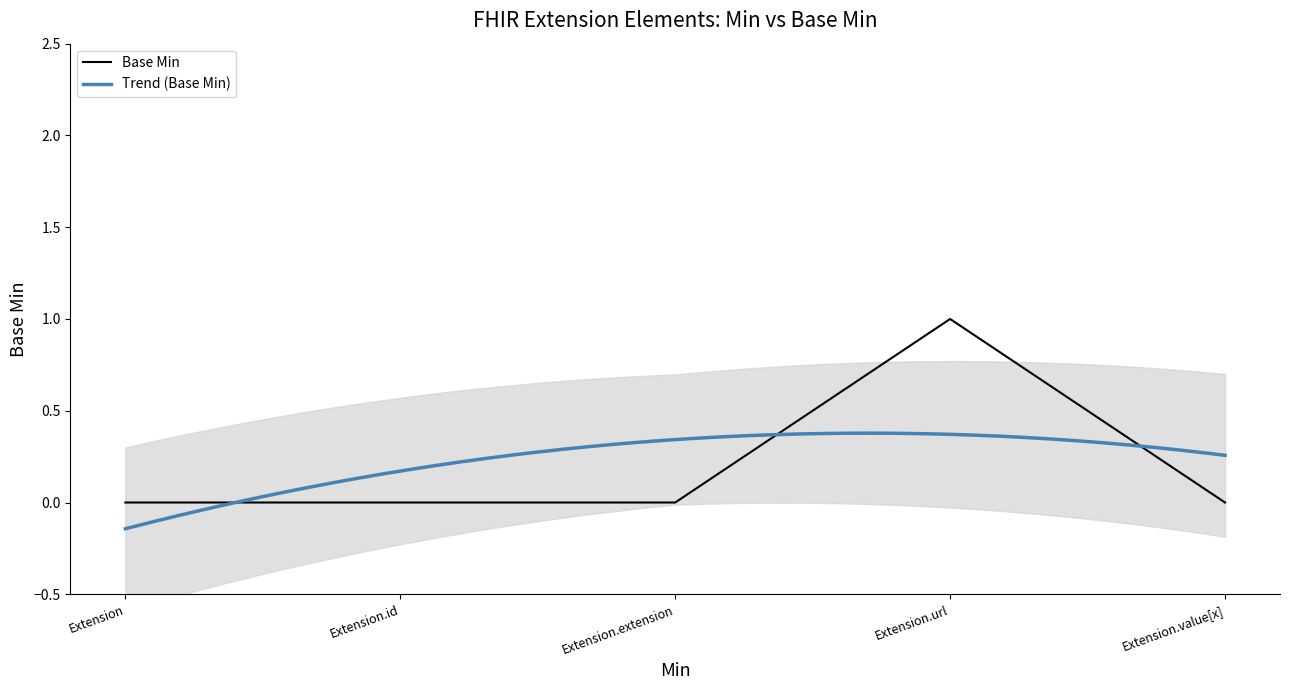

What position from the left is Extension.value[x]?

5